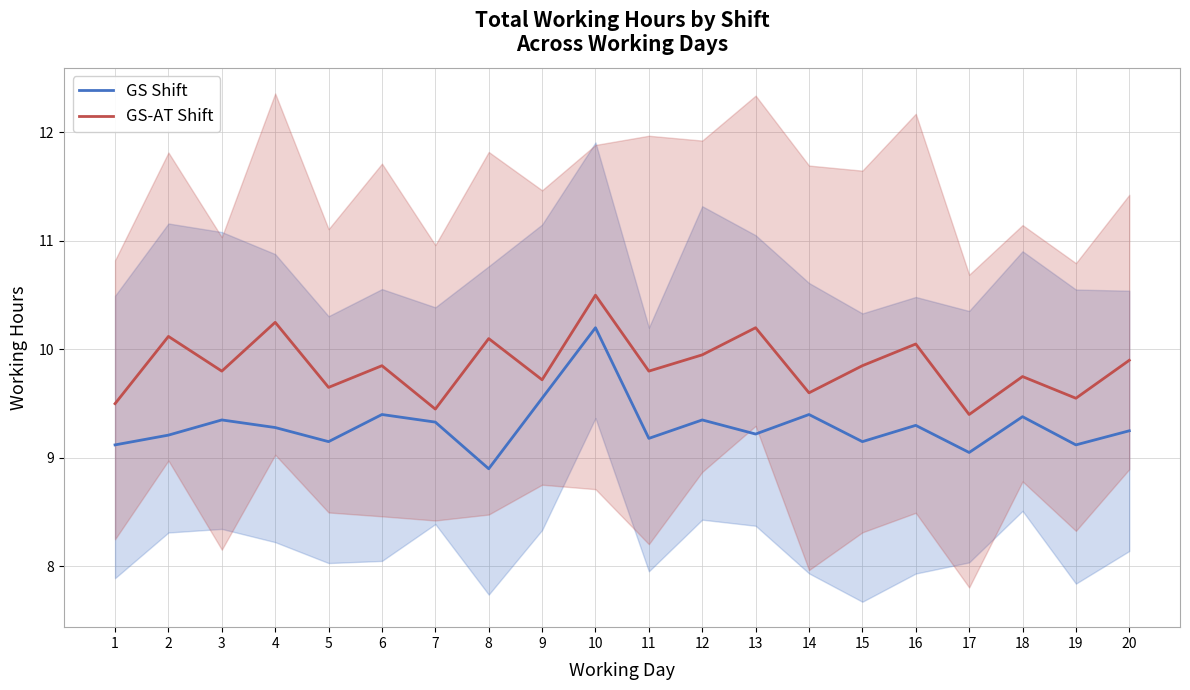

How many values in the GS Shift series are below 9?

1